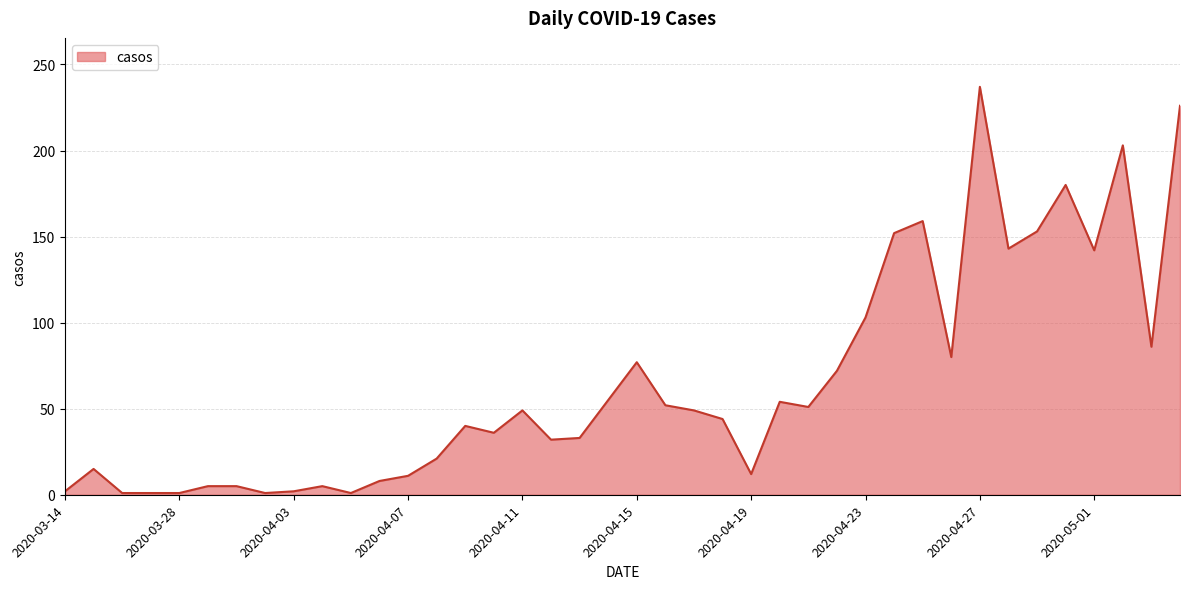

What is the difference between the maximum and minimum values?

236